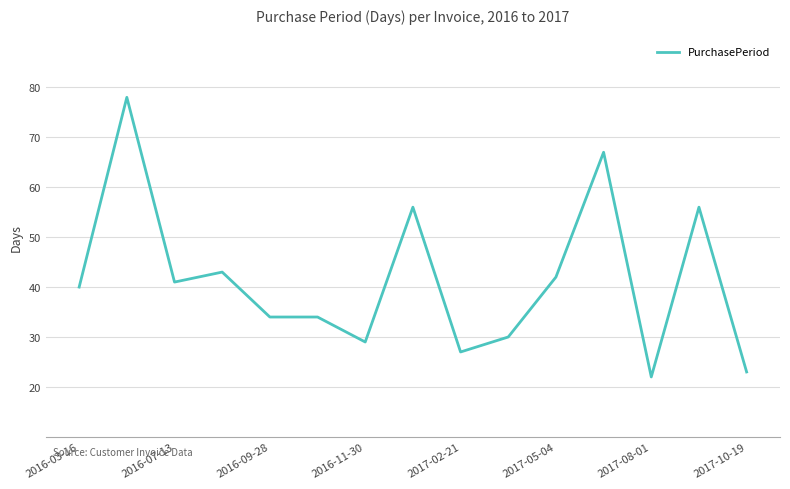

What is the maximum value shown in the chart?

78